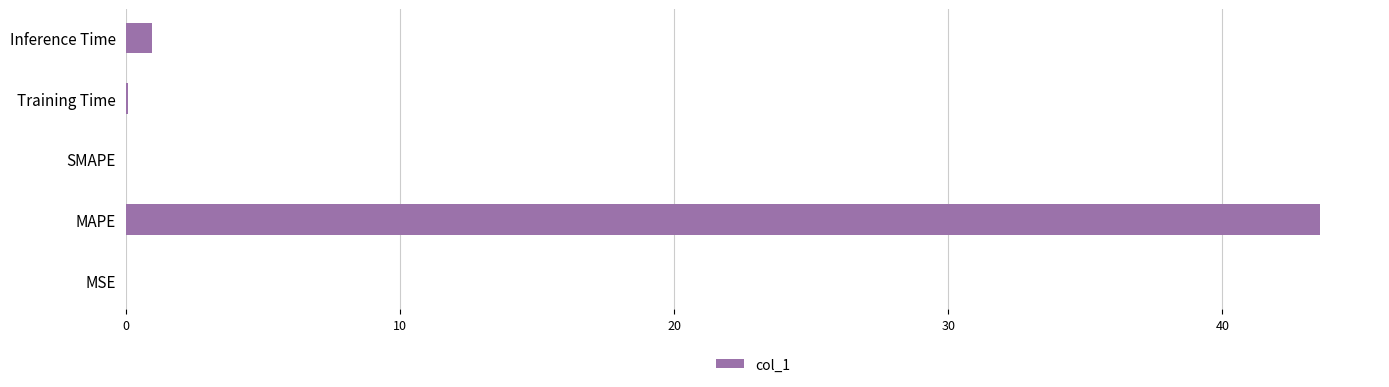

The value at MAPE is 26.8. True or false?

False